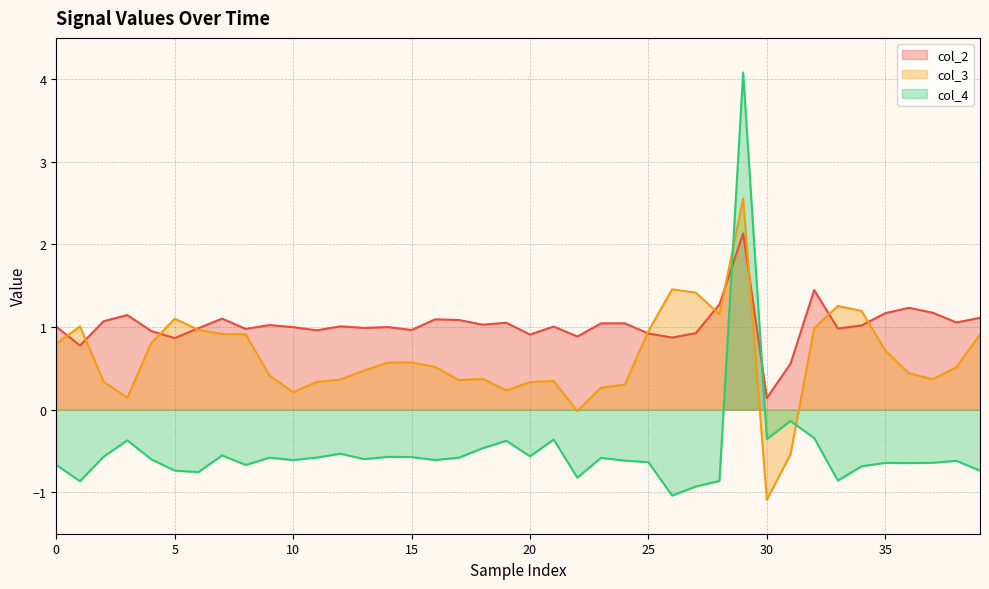

The col_3 series shows 1.0 at 25. True or false?

True